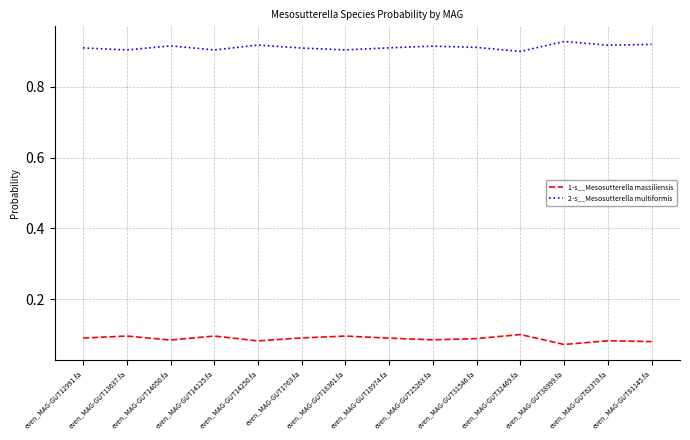

True or false: 1-s__Mesosutterella massiliensis and 2-s__Mesosutterella multiformis cross at least once.

False